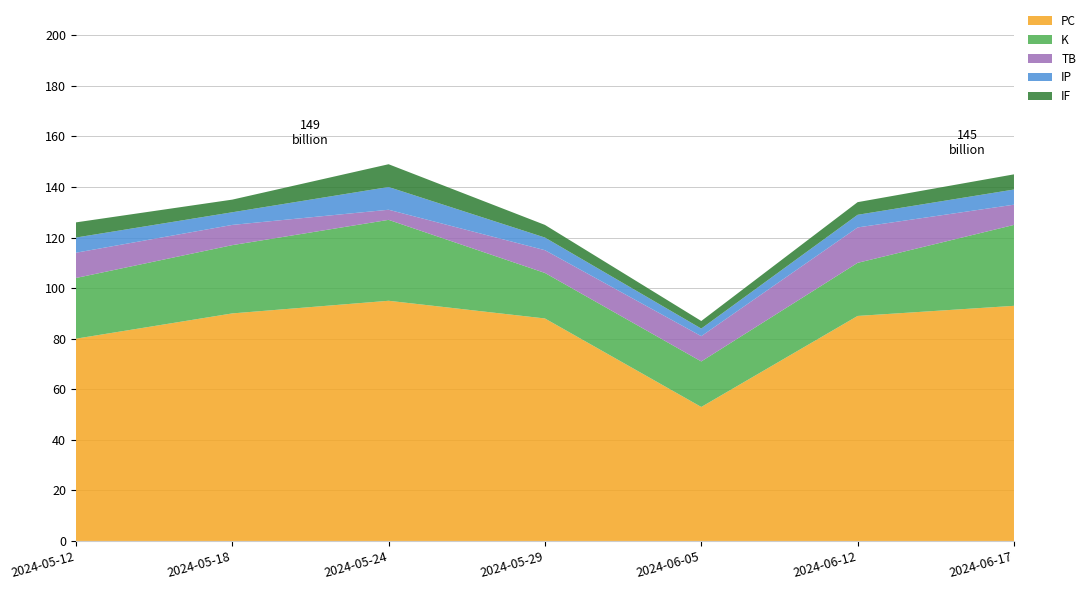

Reading right to left, extract all data points from this chart.

PC: 93	89	53	88	95	90	80
K: 32	21	18	18	32	27	24
TB: 8	14	10	9	4	8	10
IP: 6	5	3	5	9	5	6
IF: 6	5	3	5	9	5	6